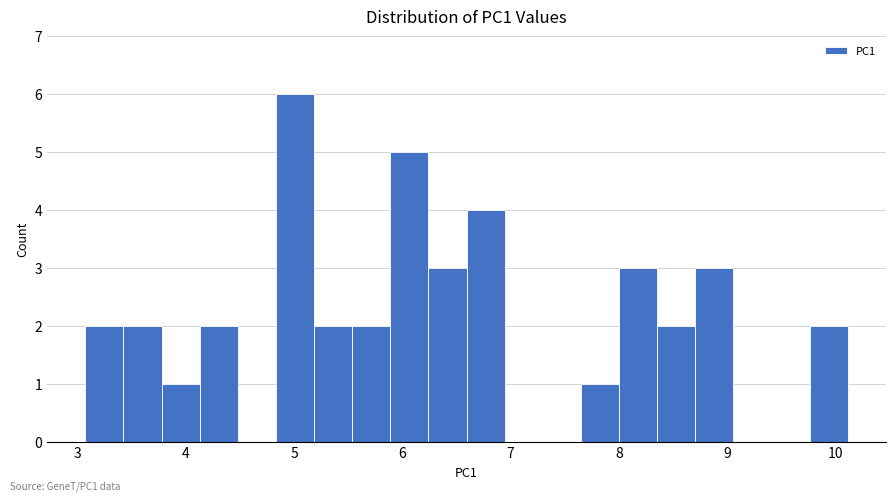

Read against the x-axis, roughly where is the centre of the tallest bar?

5.0